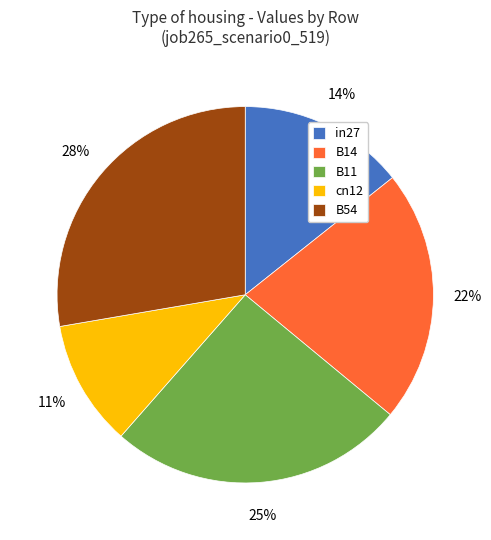

To the nearest percent, what is the average slice percentage?

20%